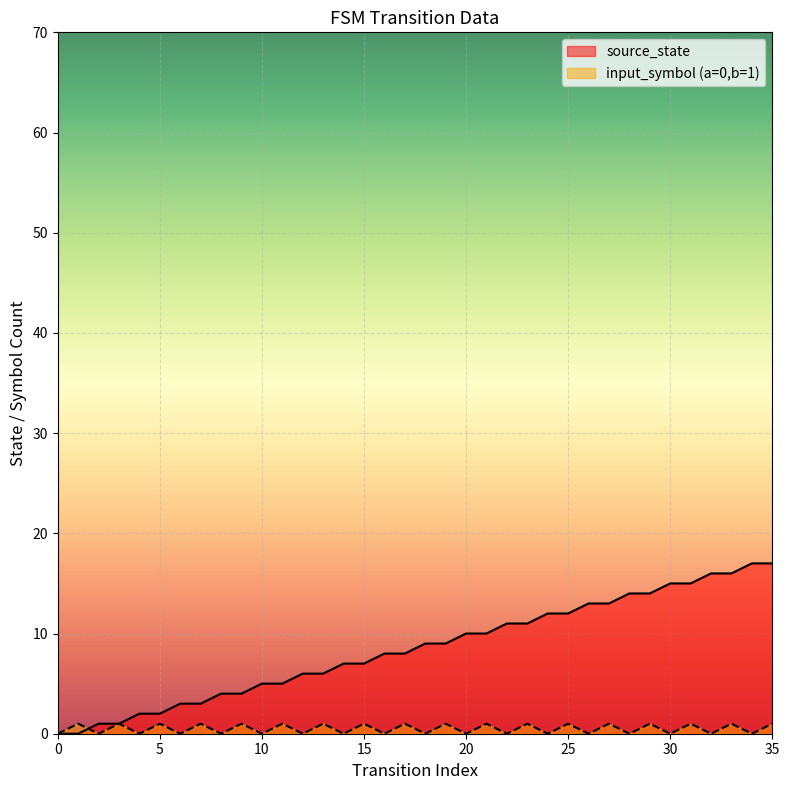

Is the value of source_state at 6 greater than the value of input_symbol_num at 25?

Yes